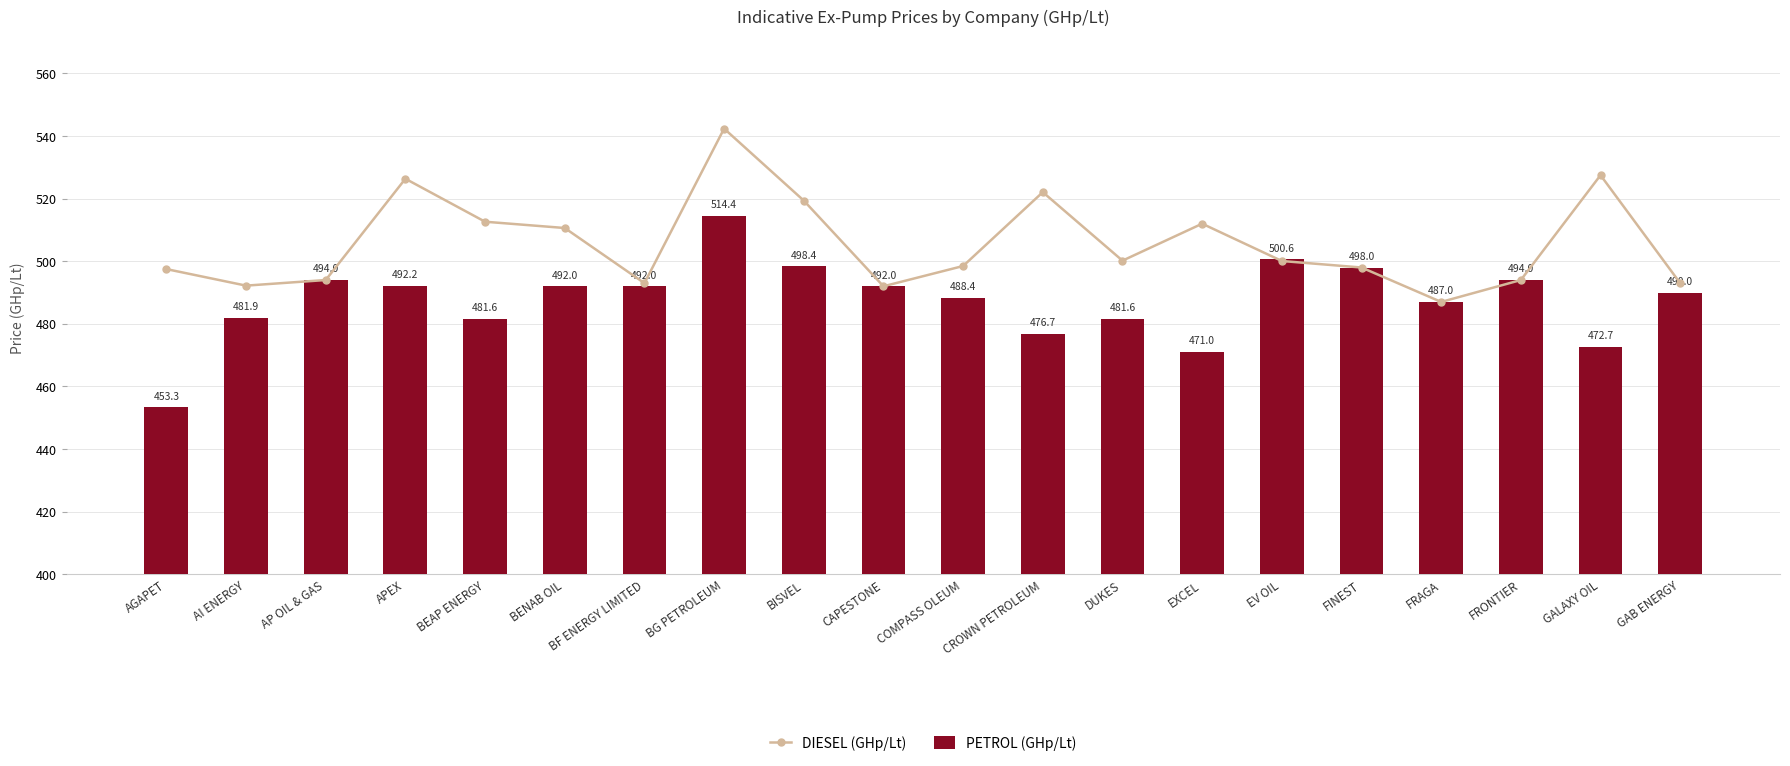

Between AI ENERGY and DUKES, which is larger?

DUKES